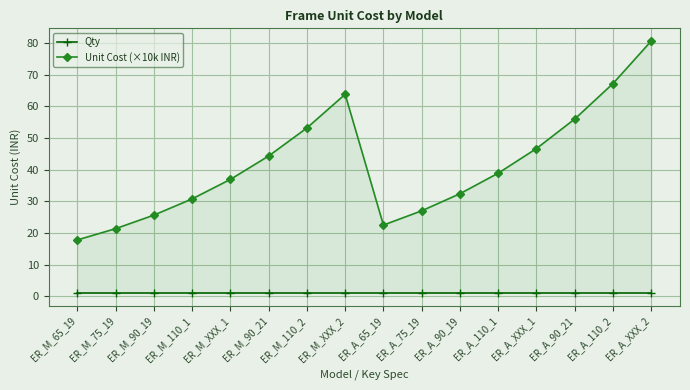

True or false: Unit Cost (×10k INR) and Qty cross at least once.

False